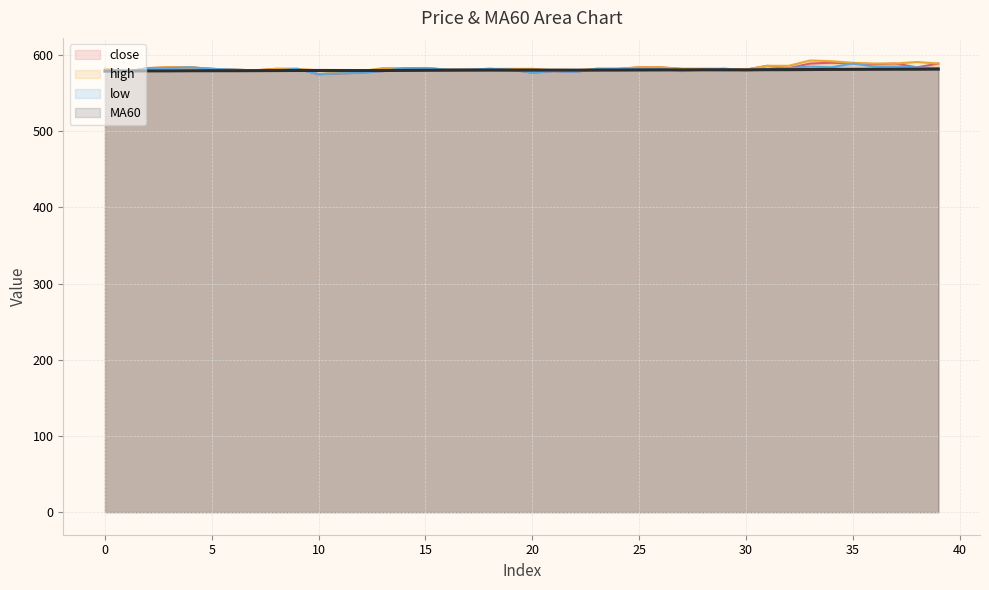

What value does the MA60 series have at 34?

581.3